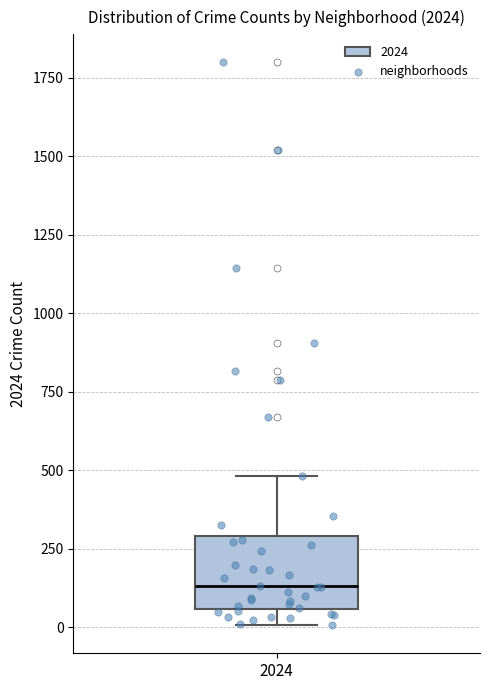

Where does the upper whisker of the box at x = 2024 end on the y-axis? The values are not printed on the chart, so give them approximately, as read against the axis.

500